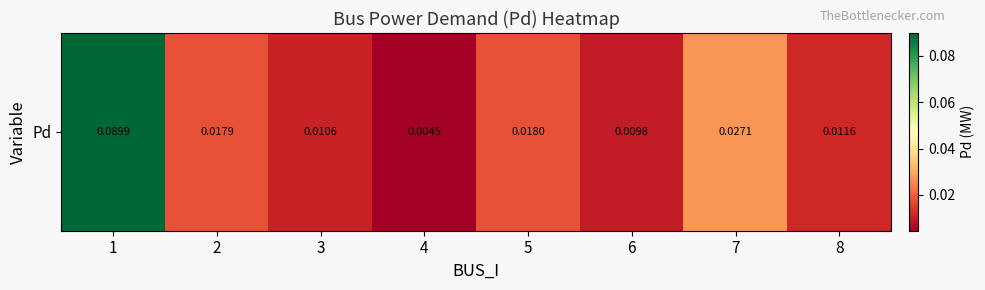

List the labels in order of value, largest first.

1, 7, 5, 2, 8, 3, 6, 4